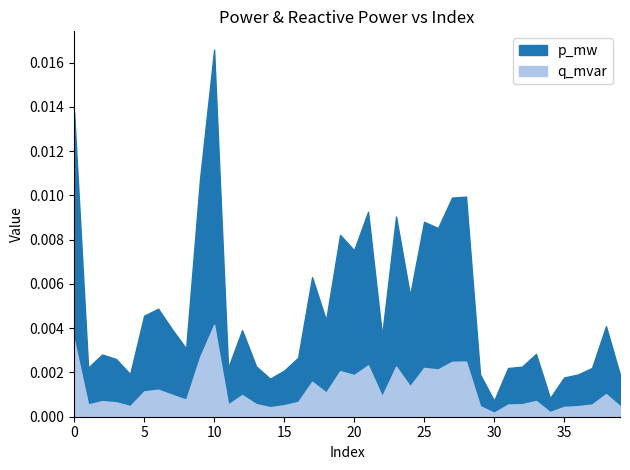

Which category has the highest value in the p_mw series?

10